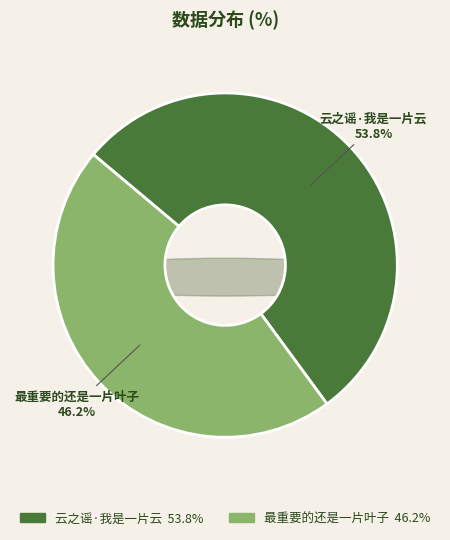

Rank the categories by value from lowest to highest.

最重要的还是一片叶子, 云之谣·我是一片云